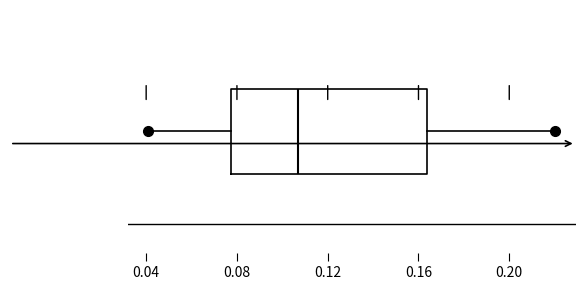

Read this box plot against the x-axis: the position of the median line, the range covered by the box, and the ends of both whiskers. The values are not printed on the chart, so give them approximately, as read against the axis.

median 0.105, box 0.075 to 0.165, whiskers 0.040 to 0.220